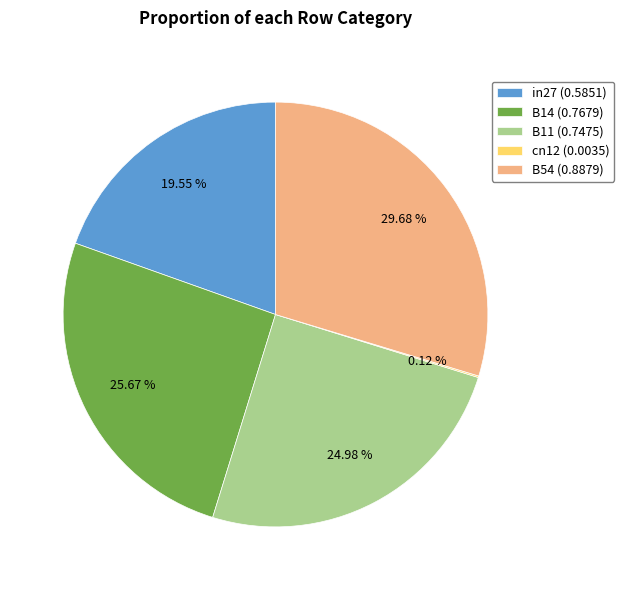

What portion of the pie excludes B14?

74.3%